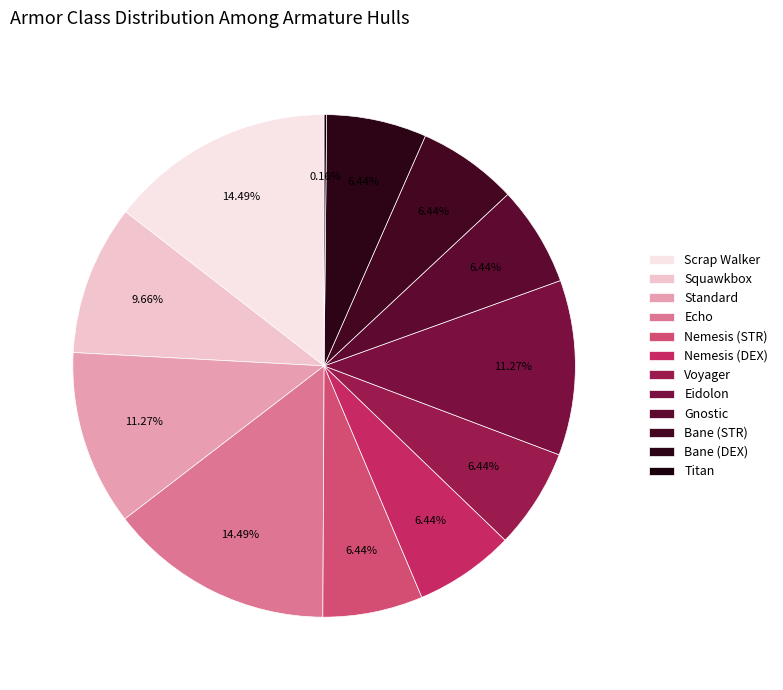

Do Voyager and Scrap Walker together represent more than half of the pie?

No